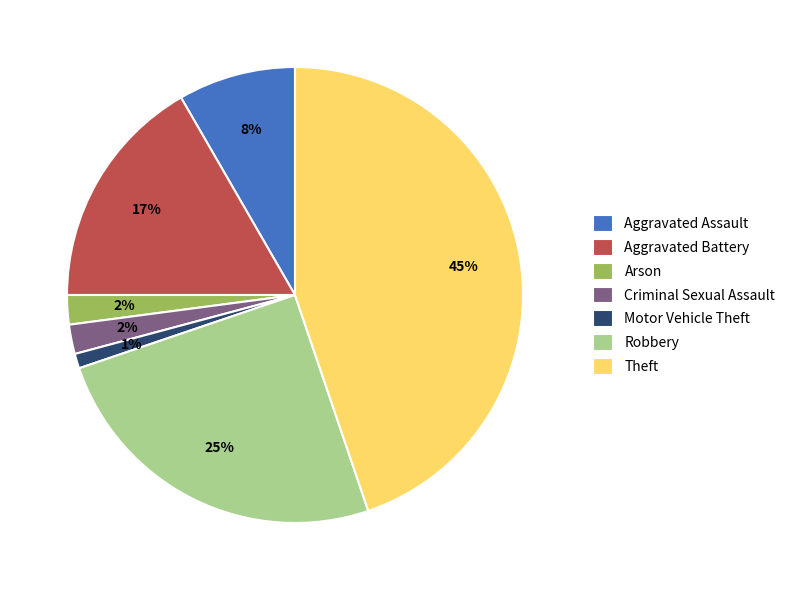

To the nearest percent, what percentage of the pie is Arson?

2%